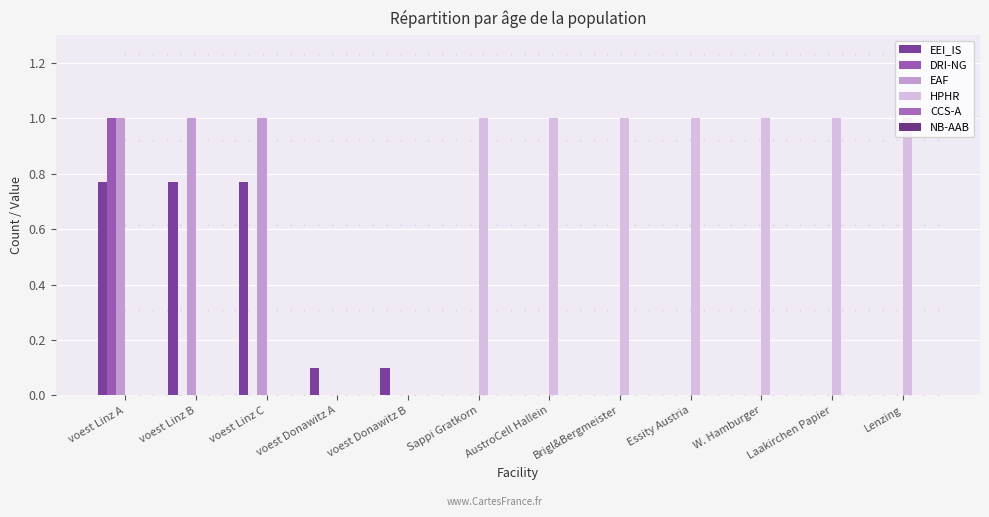

How many groups of bars are there?

12